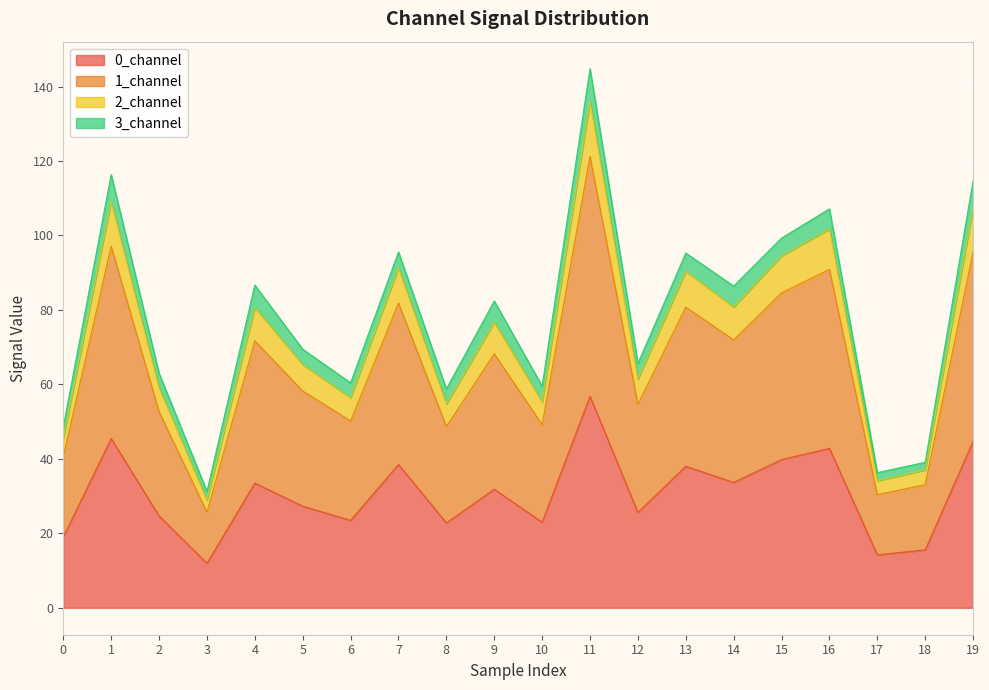

At which category is the sum across all series the highest?

11